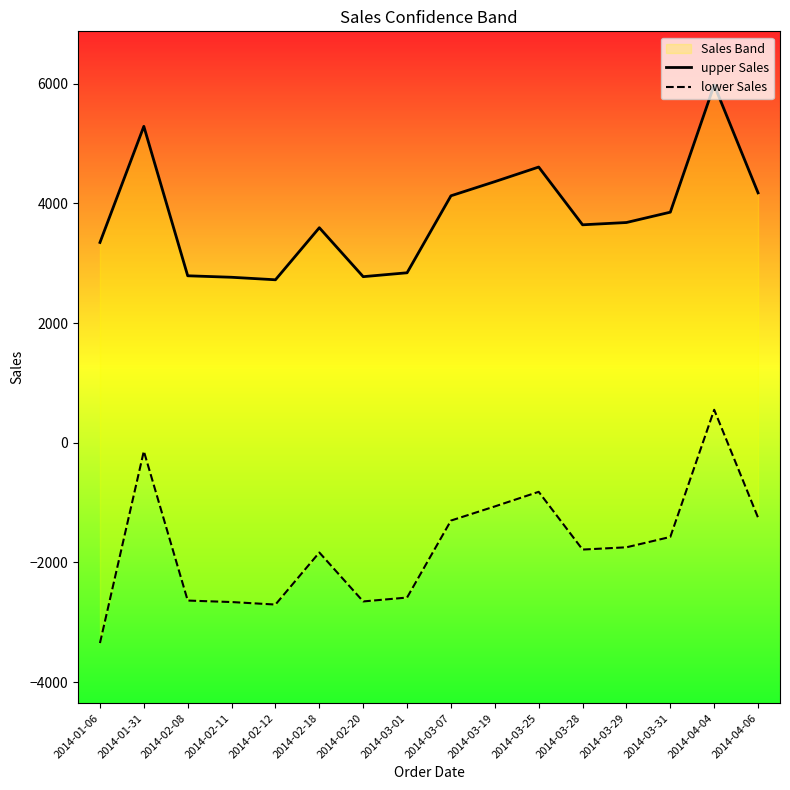

Reading left to right, list all the values displayed in this chart.

upper Sales: 3347.7	5287.7	2790.6	2765.9	2723.9	3593.9	2775.9	2841.0	4127.4	4364.0	4607.9	3642.7	3680.9	3853.8	5979.1	4176.4
lower Sales: -3347.7	-140.1	-2637.2	-2662.0	-2704.0	-1834.0	-2652.0	-2586.8	-1300.4	-1063.9	-819.9	-1785.1	-1746.9	-1574.0	551.3	-1251.5